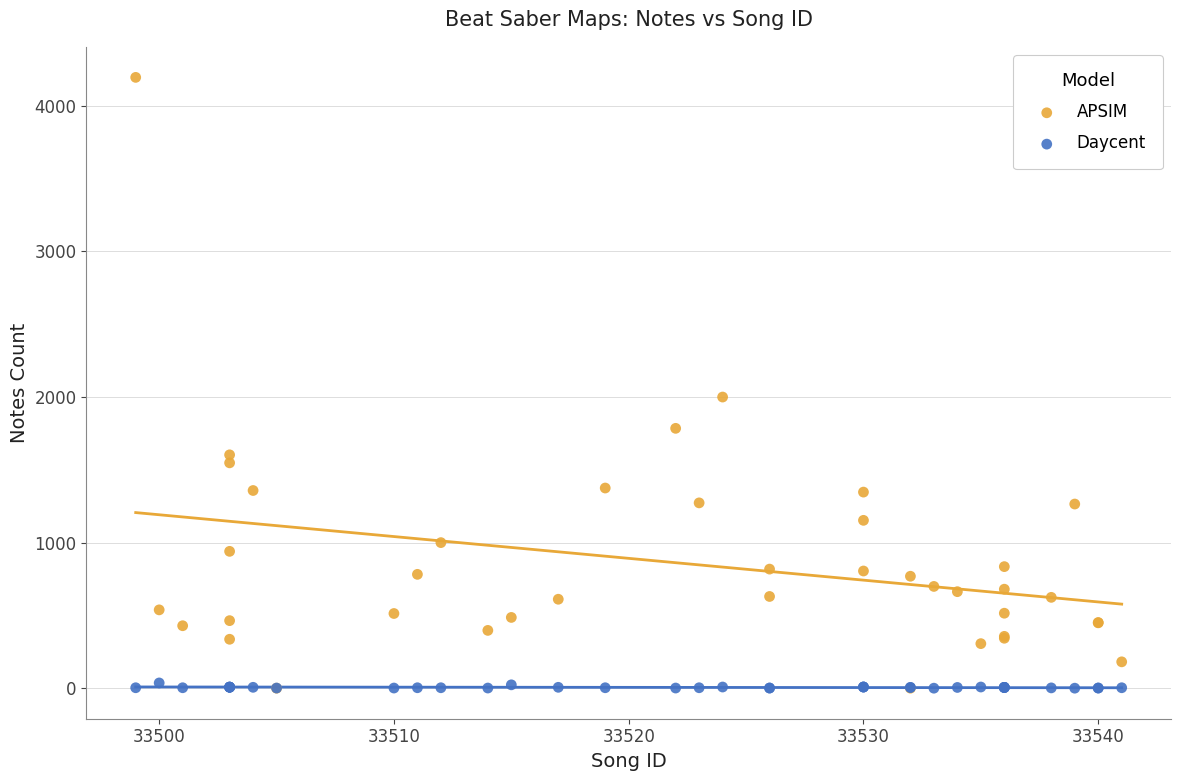

In the APSIM series, what Y value is closest to 2098?

2000